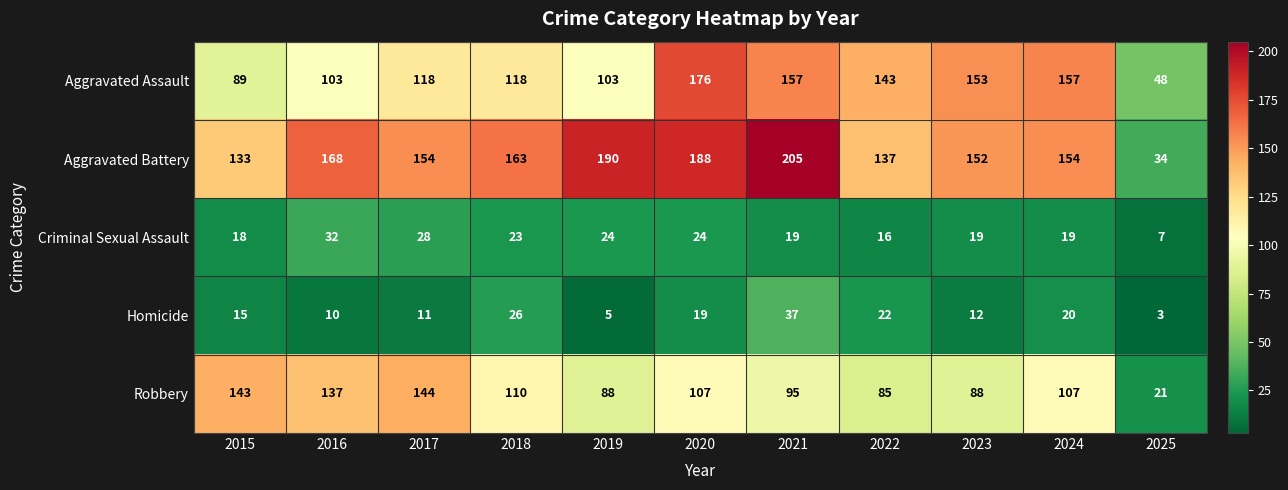

What is the smallest value displayed?

3